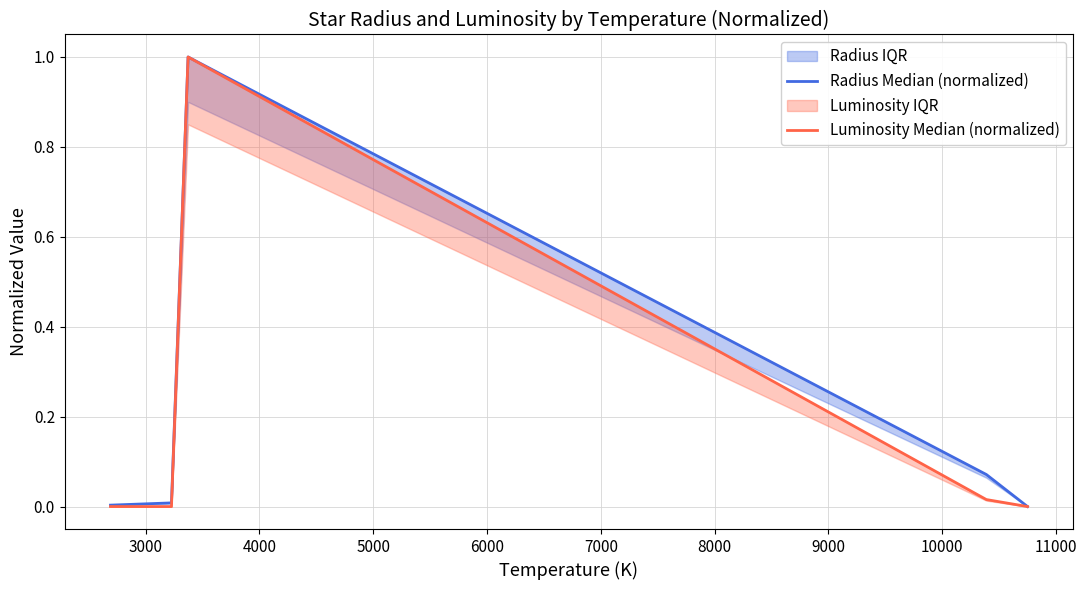

Which series has the widest spread of values?

Luminosity Median (normalized)